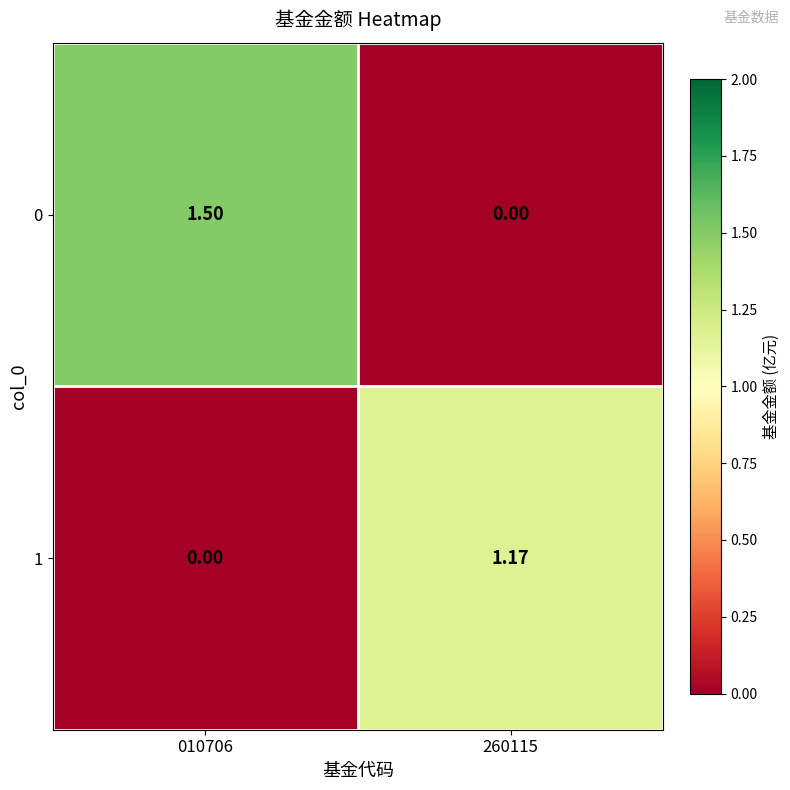

Between 010706 and 260115, which series saw the biggest shift?

0